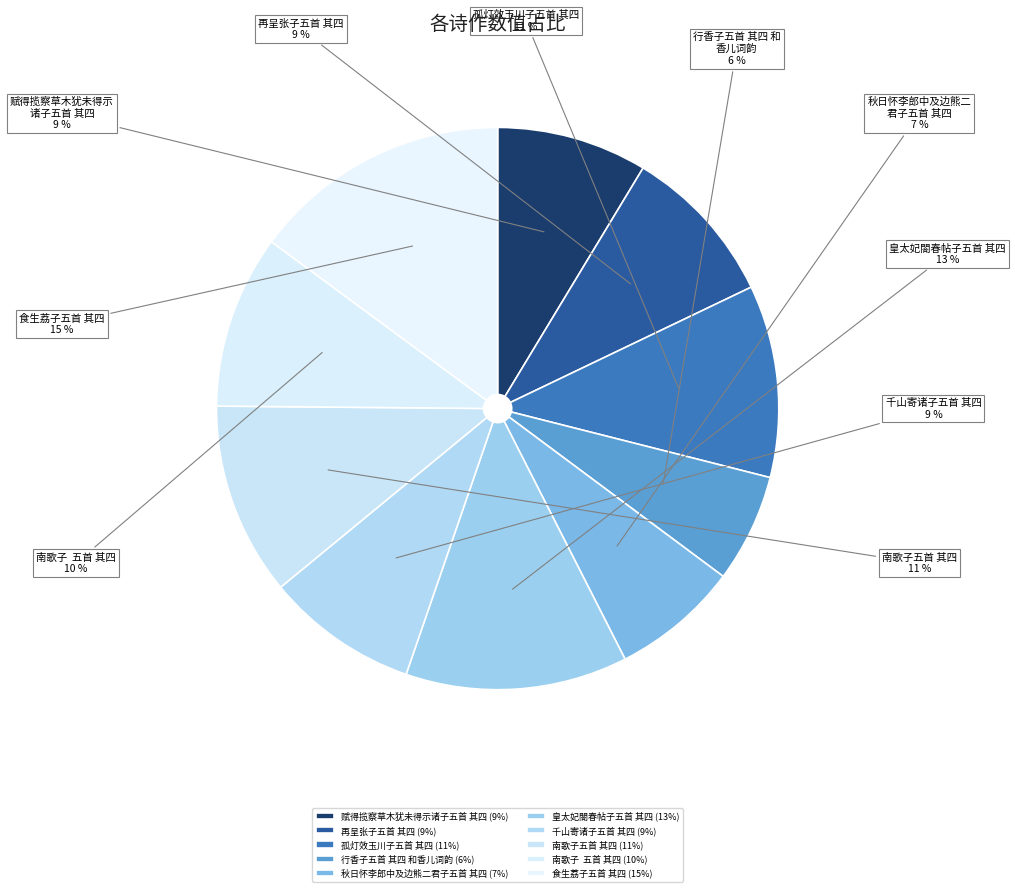

Rank the categories by value from highest to lowest.

食生荔子五首 其四, 皇太妃閤春帖子五首 其四, 南歌子五首 其四, 孤灯效玉川子五首 其四, 南歌子  五首 其四, 再呈张子五首 其四, 千山寄诸子五首 其四, 赋得揽察草木犹未得示诸子五首 其四, 秋日怀李郎中及边熊二君子五首 其四, 行香子五首 其四 和香儿词韵